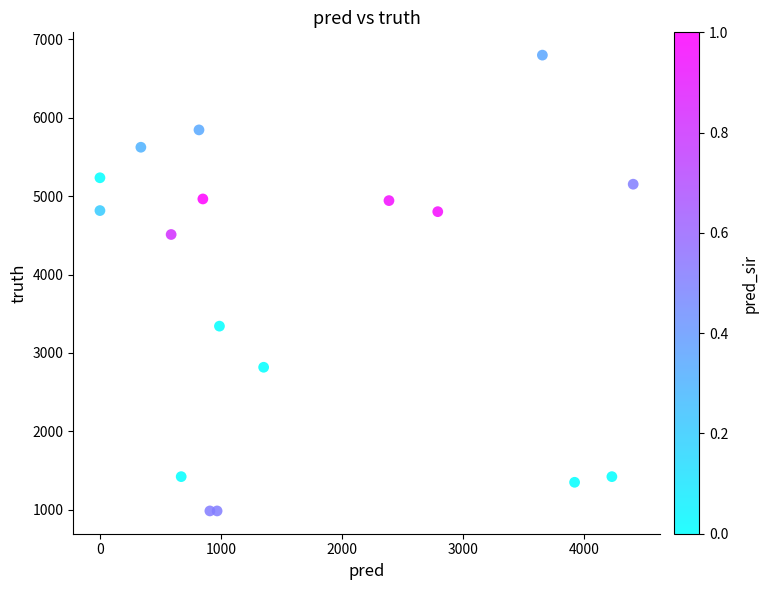

What Y value in the scatter plot is closest to 3891?

3342